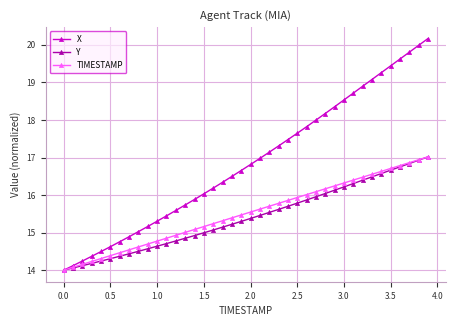

What is the highest value of the TIMESTAMP series?

17.0